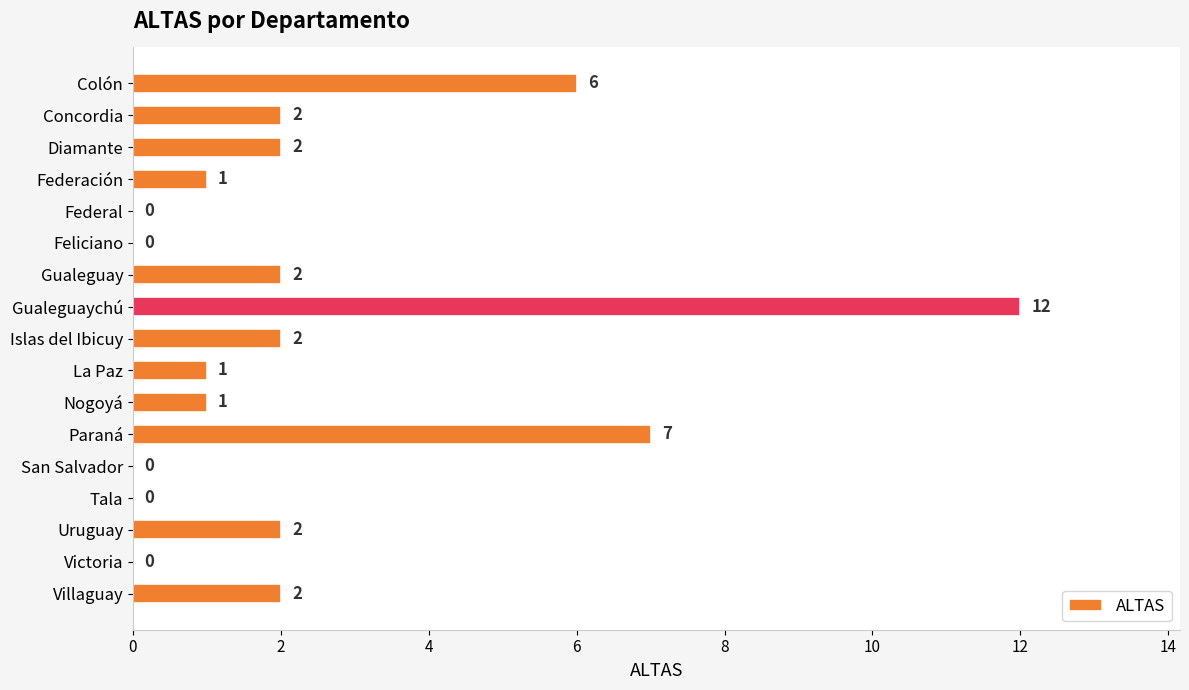

The chart shows a value of 7 at Paraná. True or false?

True